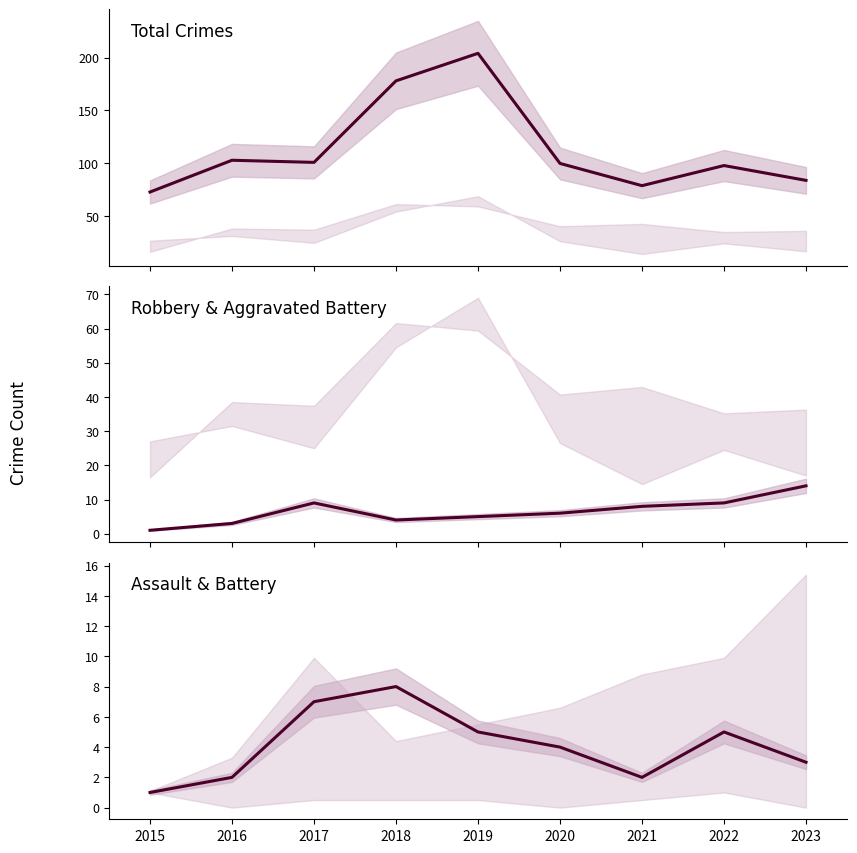

At which label is Total closest to 138?

2016